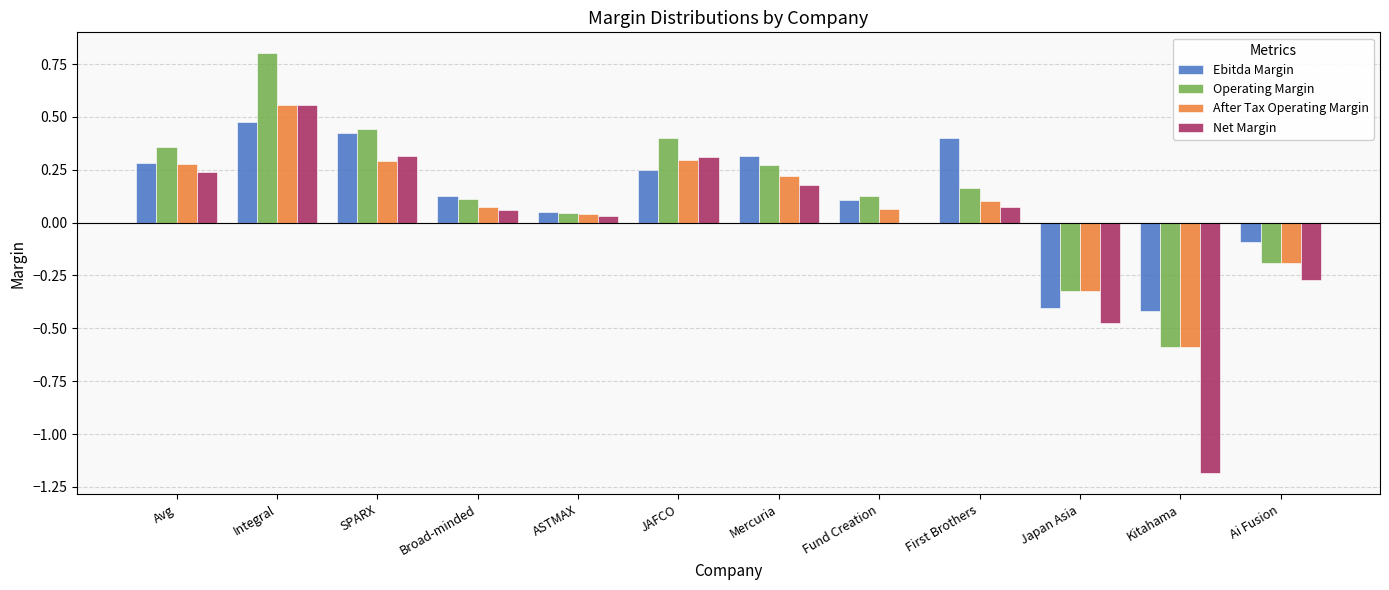

How many series are shown in this chart?

4